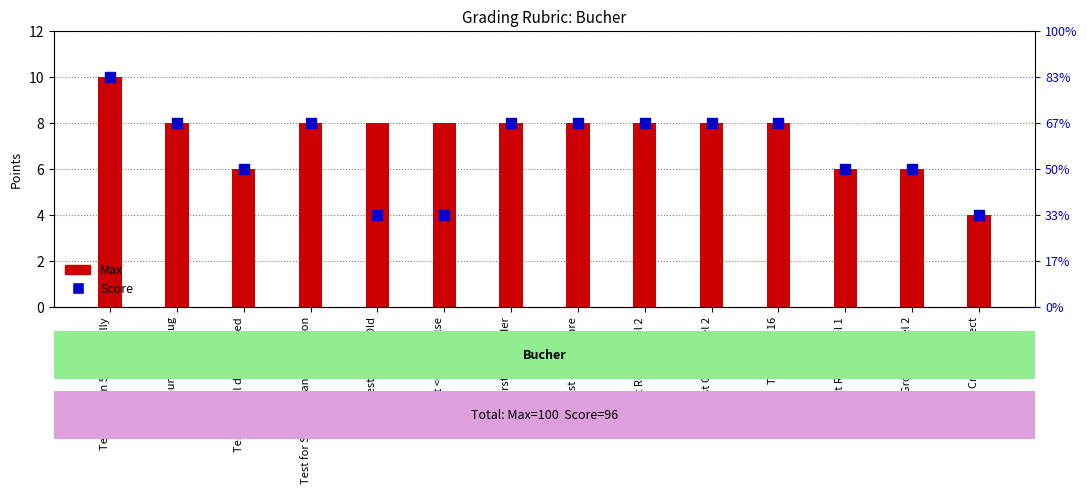

Which series reaches the minimum Y coordinate?

Max